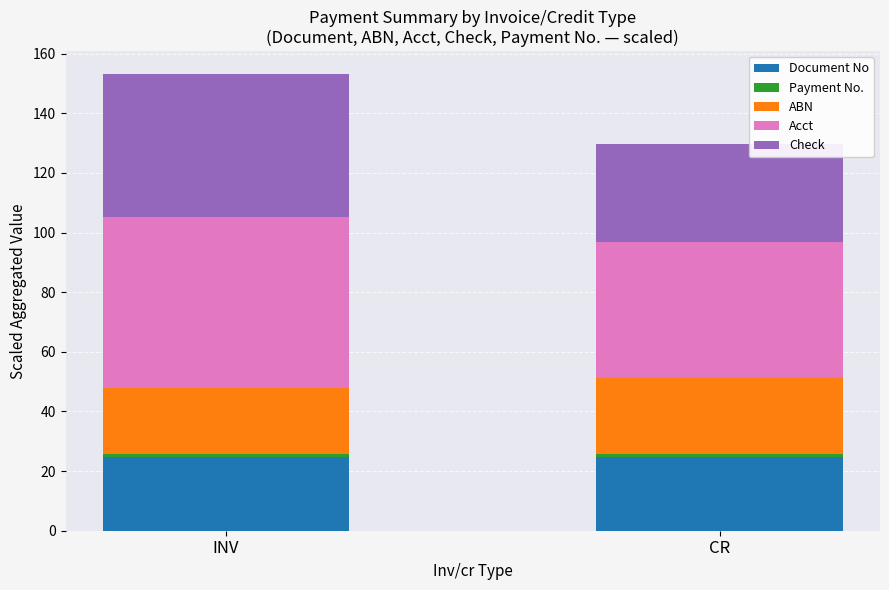

At which category is the sum across all series the highest?

INV